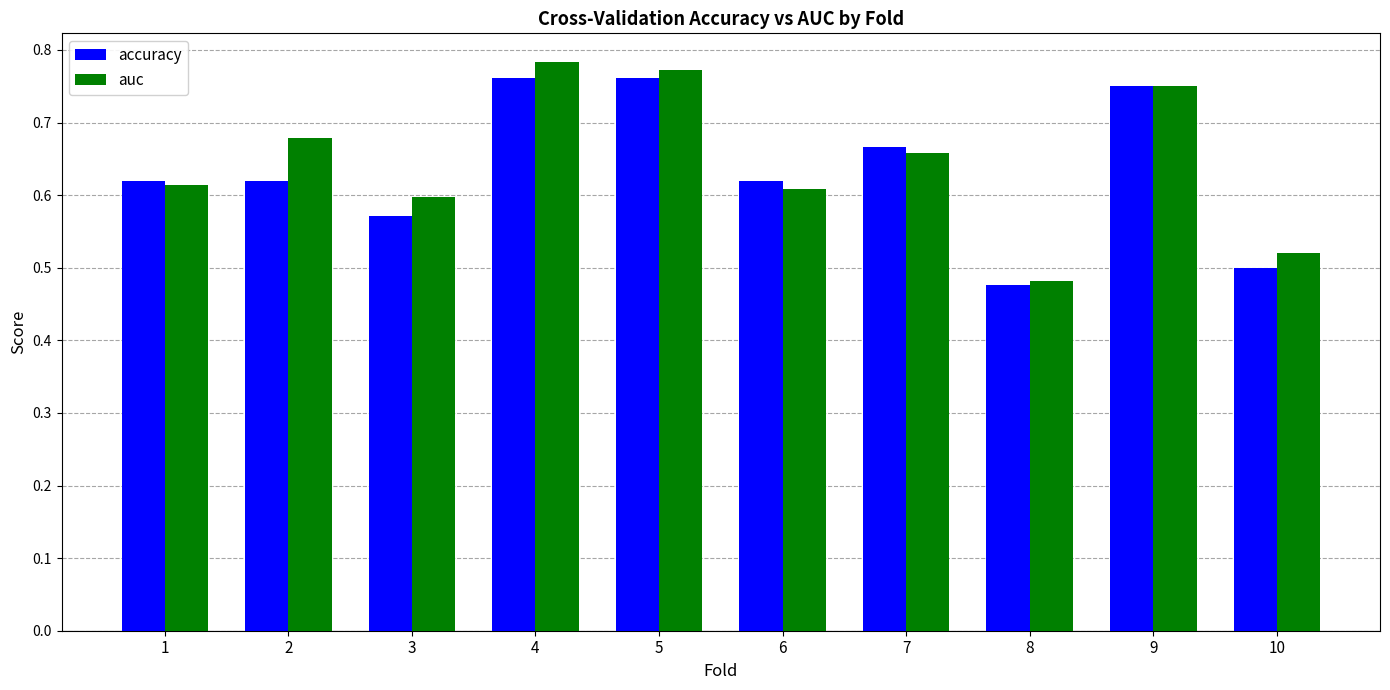

Which series has the largest total across all categories?

auc